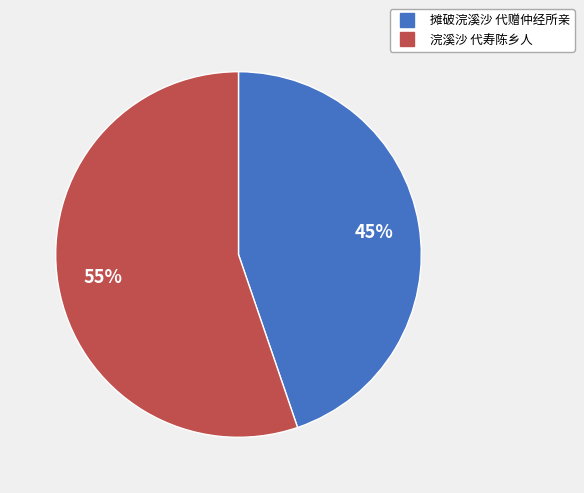

Is 摊破浣溪沙 代赠仲经所亲 the majority of the pie?

No